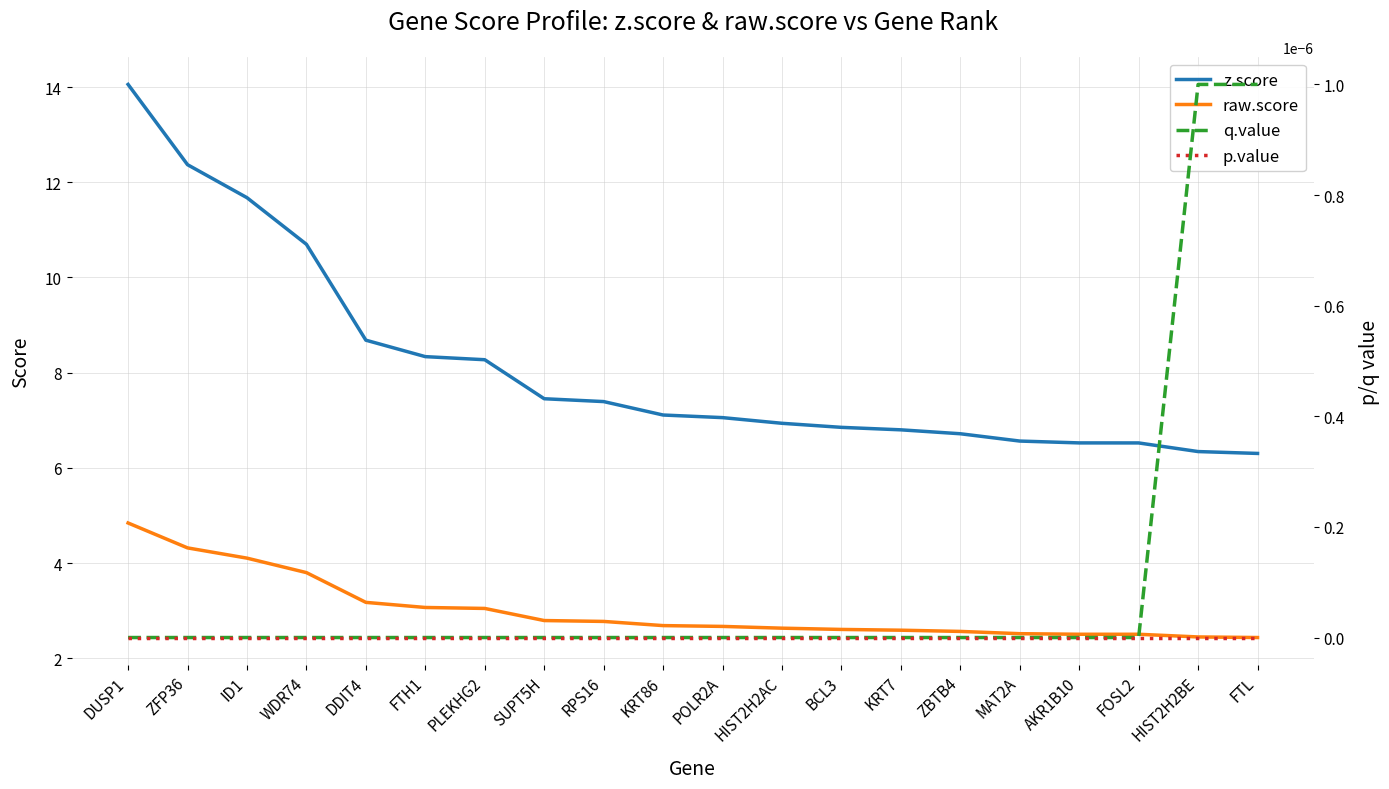

Reading left to right, what are all the values shown in this chart?

z.score: DUSP1=14.1	ZFP36=12.4	ID1=11.7	WDR74=10.7	DDIT4=8.7	FTH1=8.3	PLEKHG2=8.3	SUPT5H=7.5	RPS16=7.4	KRT86=7.1	POLR2A=7.1	HIST2H2AC=6.9	BCL3=6.9	KRT7=6.8	ZBTB4=6.7	MAT2A=6.6	AKR1B10=6.5	FOSL2=6.5	HIST2H2BE=6.3	FTL=6.3
raw.score: DUSP1=4.8	ZFP36=4.3	ID1=4.1	WDR74=3.8	DDIT4=3.2	FTH1=3.1	PLEKHG2=3.0	SUPT5H=2.8	RPS16=2.8	KRT86=2.7	POLR2A=2.7	HIST2H2AC=2.6	BCL3=2.6	KRT7=2.6	ZBTB4=2.6	MAT2A=2.5	AKR1B10=2.5	FOSL2=2.5	HIST2H2BE=2.4	FTL=2.4
q.value: DUSP1=0.0	ZFP36=0.0	ID1=0.0	WDR74=0.0	DDIT4=0.0	FTH1=0.0	PLEKHG2=0.0	SUPT5H=0.0	RPS16=0.0	KRT86=0.0	POLR2A=0.0	HIST2H2AC=0.0	BCL3=0.0	KRT7=0.0	ZBTB4=0.0	MAT2A=0.0	AKR1B10=0.0	FOSL2=0.0	HIST2H2BE=0.0	FTL=0.0
p.value: DUSP1=0.0	ZFP36=0.0	ID1=0.0	WDR74=0.0	DDIT4=0.0	FTH1=0.0	PLEKHG2=0.0	SUPT5H=0.0	RPS16=0.0	KRT86=0.0	POLR2A=0.0	HIST2H2AC=0.0	BCL3=0.0	KRT7=0.0	ZBTB4=0.0	MAT2A=0.0	AKR1B10=0.0	FOSL2=0.0	HIST2H2BE=0.0	FTL=0.0